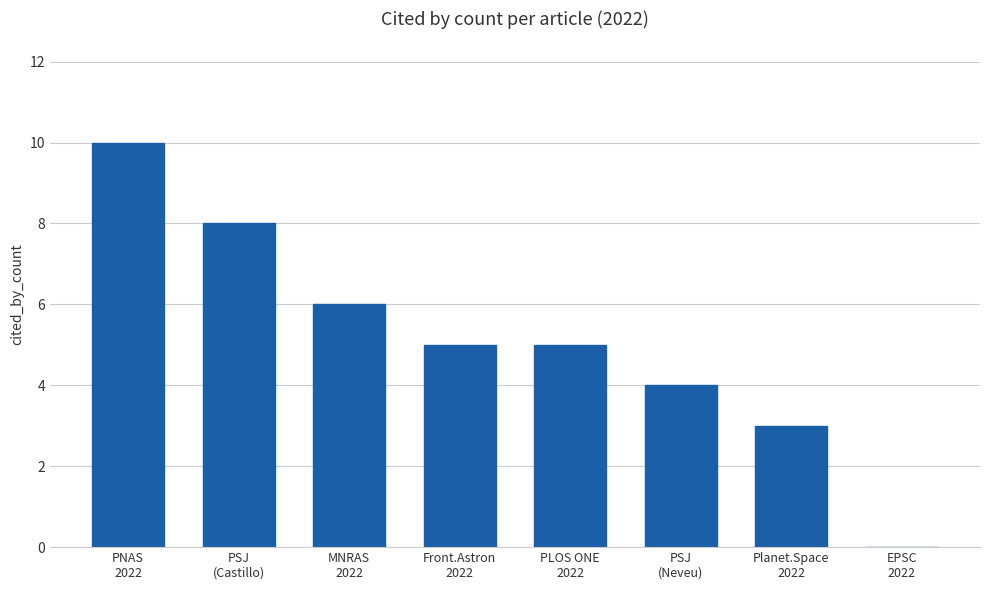

What is the maximum value shown in the chart?

10